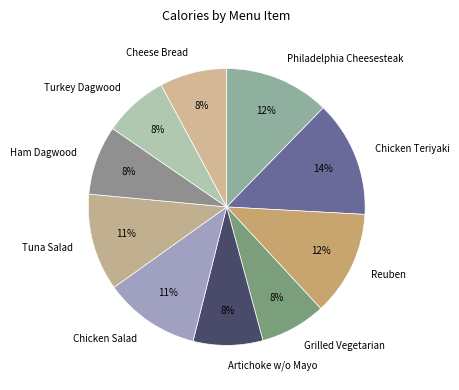

Is the sum of Grilled Vegetarian and Turkey Dagwood greater than half?

No